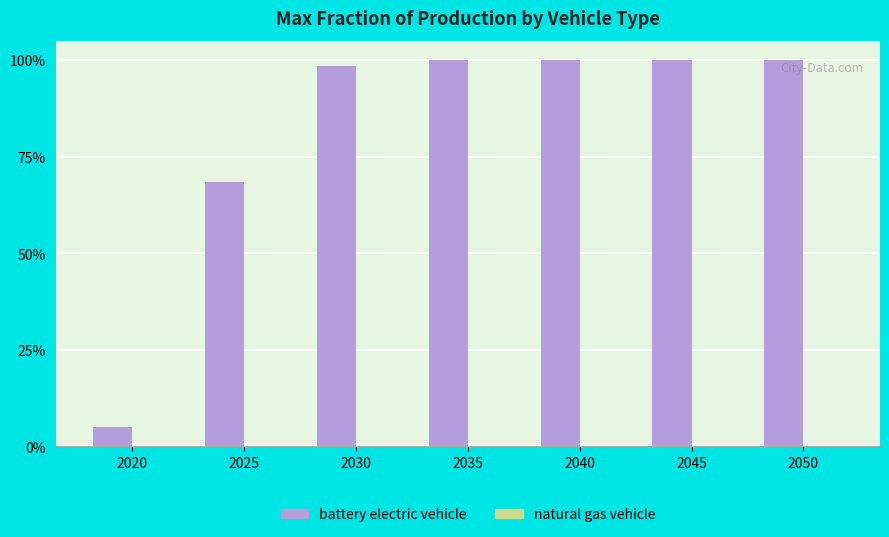

What is the spread (max minus min) of values at 2030?

1.0